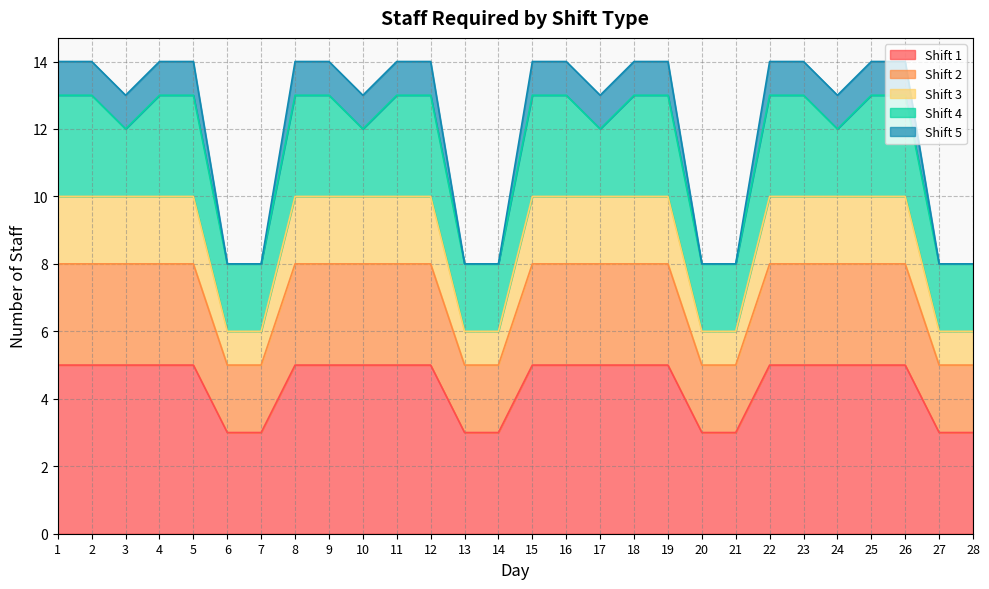

The Shift 1 series shows 7 at 1. True or false?

False